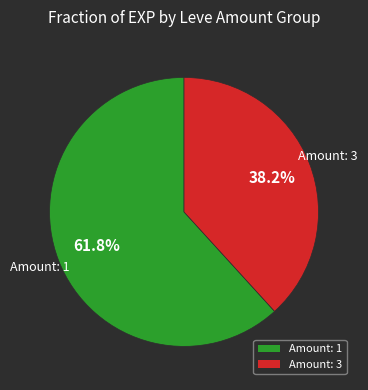

Is the sum of Amount: 1 and Amount: 3 greater than half?

Yes